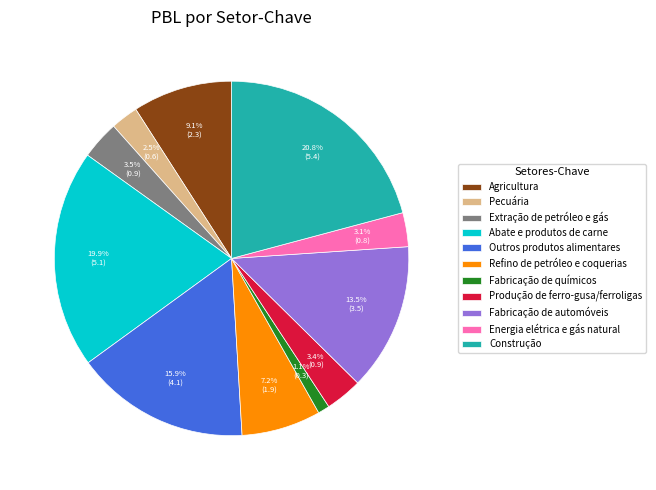

Combined, do Fabricação de automóveis and Agricultura account for over 50%?

No